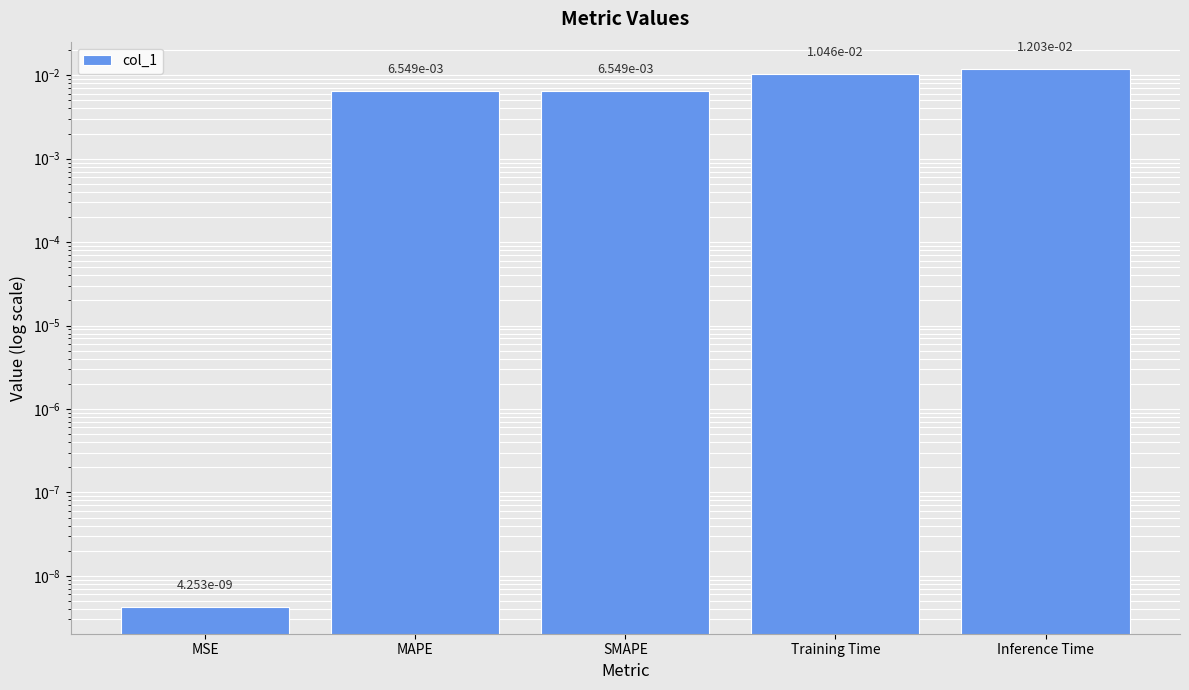

Which category has the highest value across all series?

Inference Time